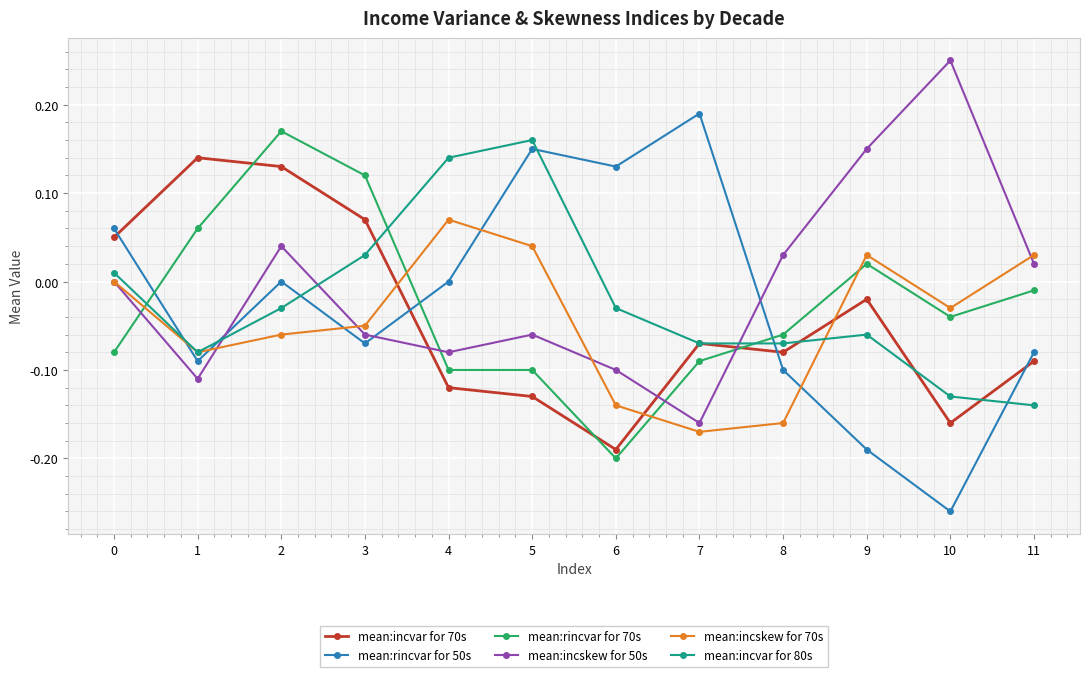

Between 1 and 8, which series saw the biggest shift?

mean:incvar for 70s